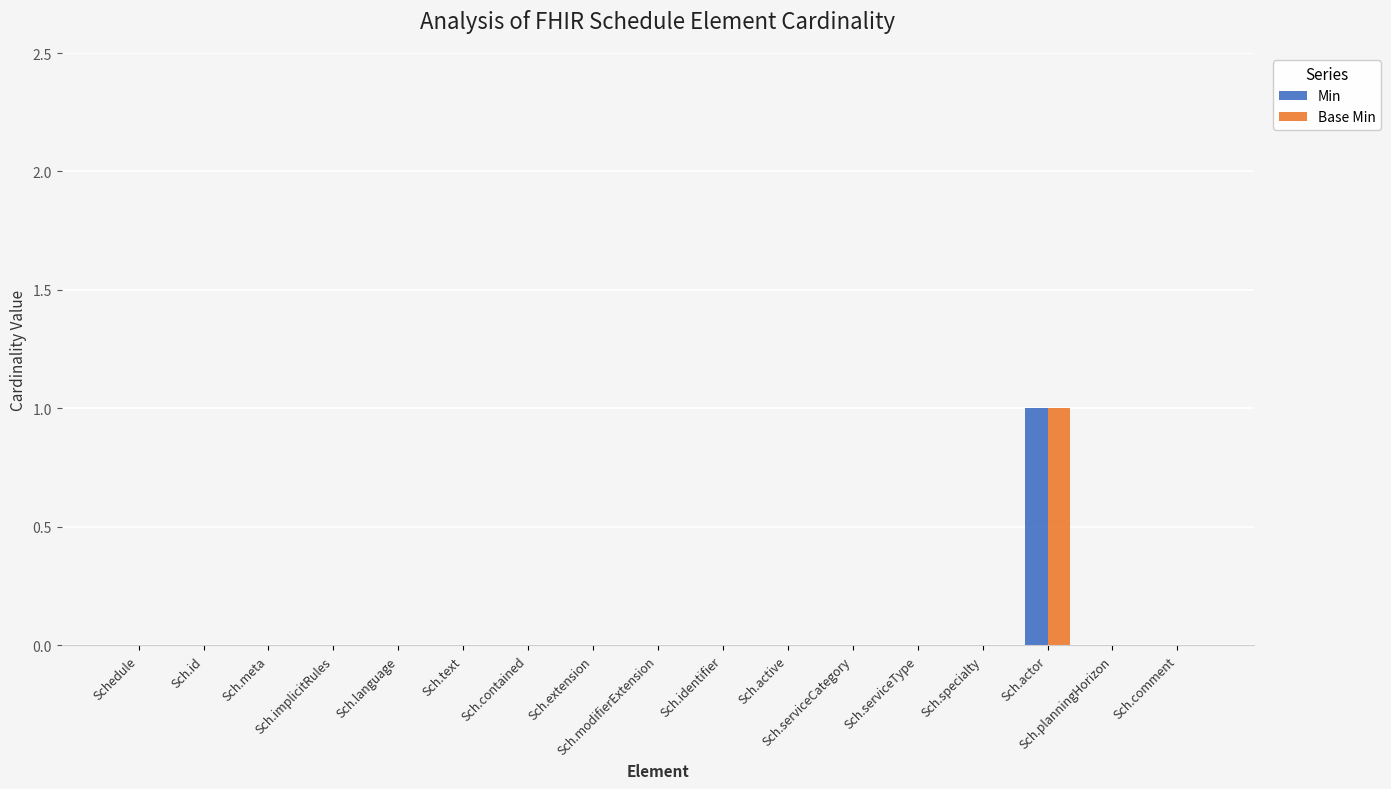

Reading left to right, extract all data points from this chart.

Min: Schedule=0	Sch.id=0	Sch.meta=0	Sch.implicitRules=0	Sch.language=0	Sch.text=0	Sch.contained=0	Sch.extension=0	Sch.modifierExtension=0	Sch.identifier=0	Sch.active=0	Sch.serviceCategory=0	Sch.serviceType=0	Sch.specialty=0	Sch.actor=1	Sch.planningHorizon=0	Sch.comment=0
Base Min: Schedule=0	Sch.id=0	Sch.meta=0	Sch.implicitRules=0	Sch.language=0	Sch.text=0	Sch.contained=0	Sch.extension=0	Sch.modifierExtension=0	Sch.identifier=0	Sch.active=0	Sch.serviceCategory=0	Sch.serviceType=0	Sch.specialty=0	Sch.actor=1	Sch.planningHorizon=0	Sch.comment=0